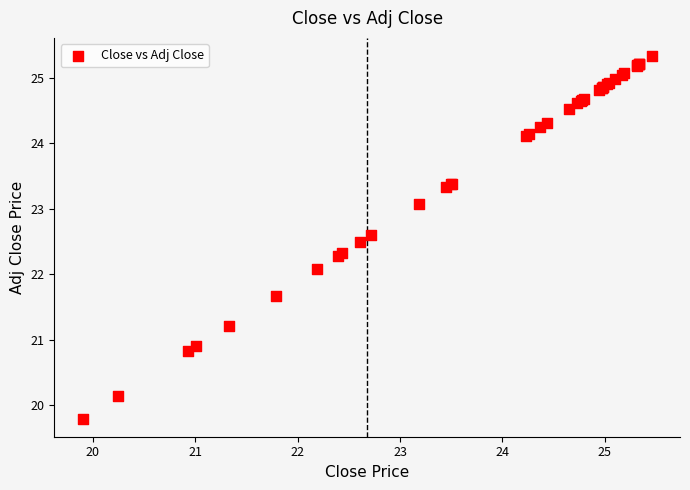

What Y value in the scatter plot is closest to 22?

22.1